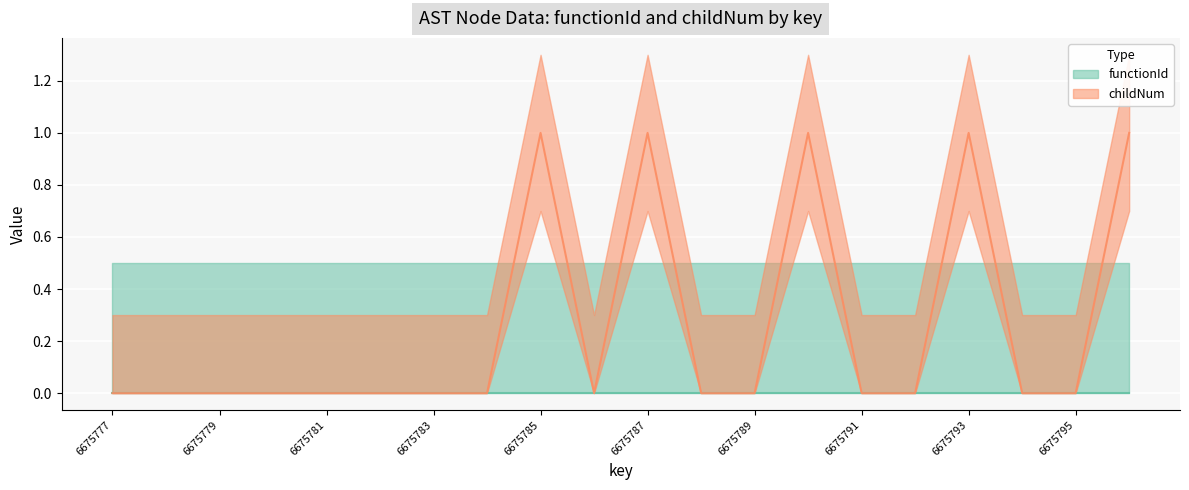

At which category does the data reach its first local valley?

6675786